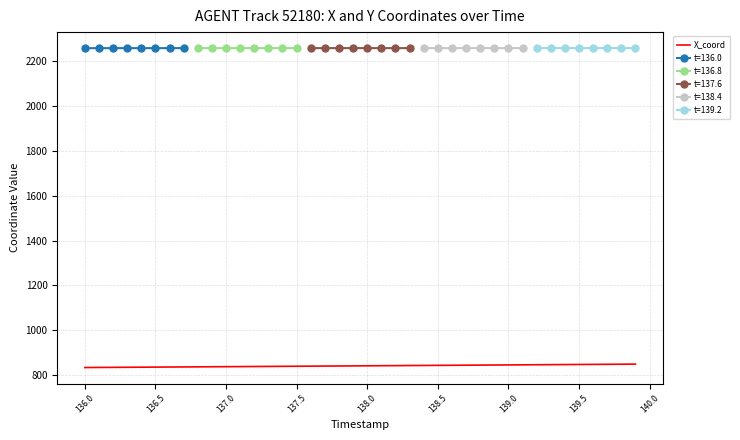

What is the maximum value for X_coord?

850.0